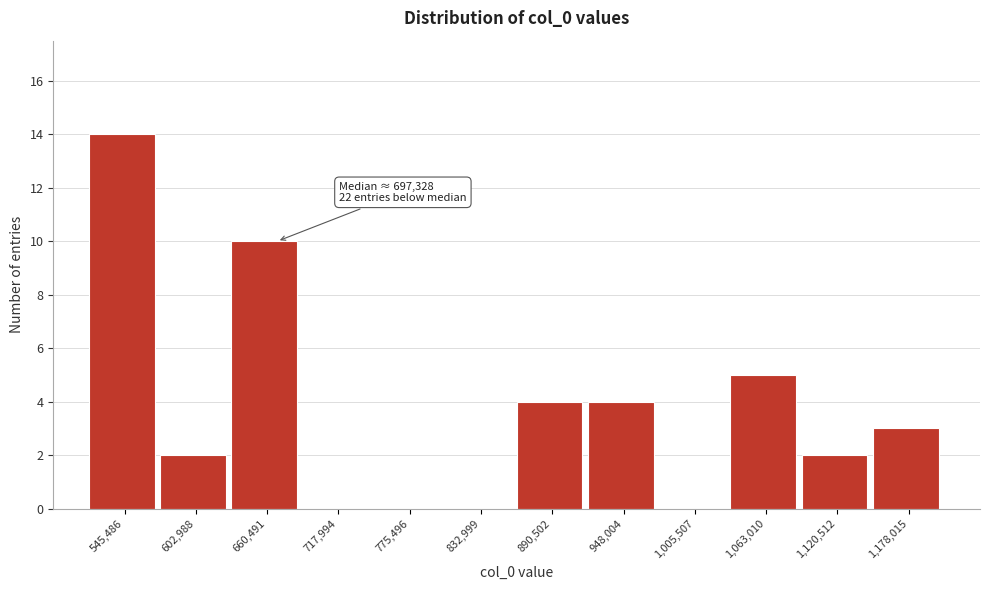

Reading left to right, extract all data points from this chart.

545,486=14	602,988=2	660,491=10	717,994=0	775,496=0	832,999=0	890,502=4	948,004=4	1,005,507=0	1,063,010=5	1,120,512=2	1,178,015=3